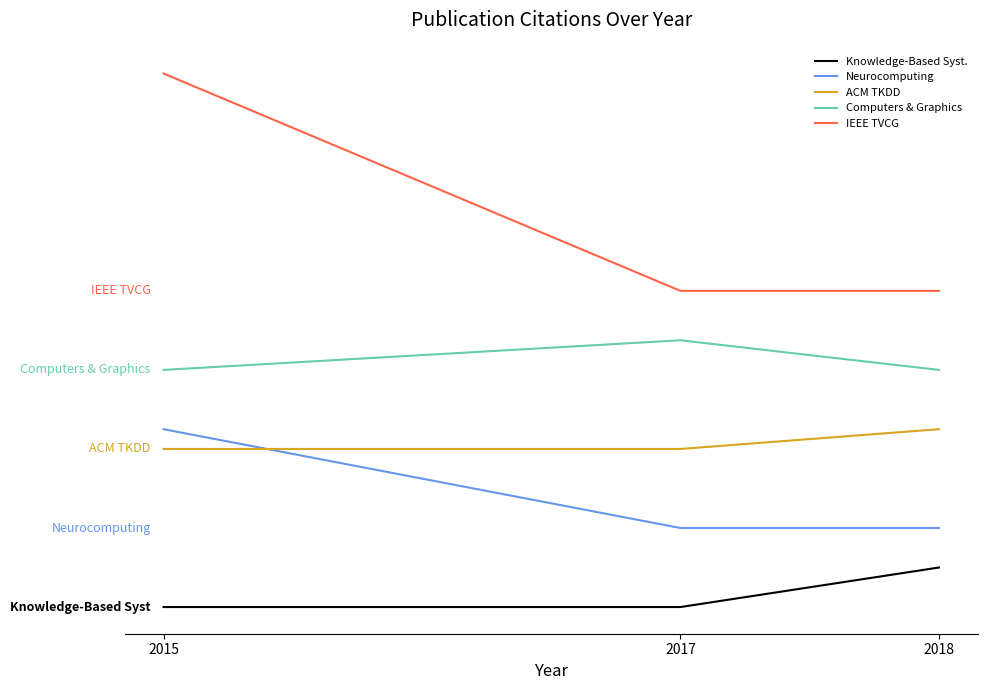

Is this an area chart (filled region under the line)?

No